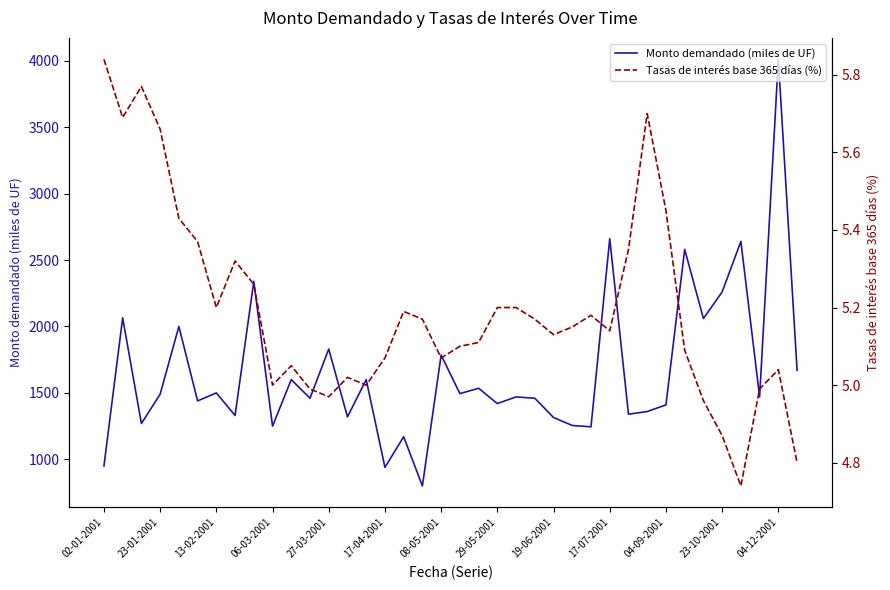

True or false: Monto demandado (miles de UF) and Tasas de interés base 365 días (%) intersect in this chart.

False